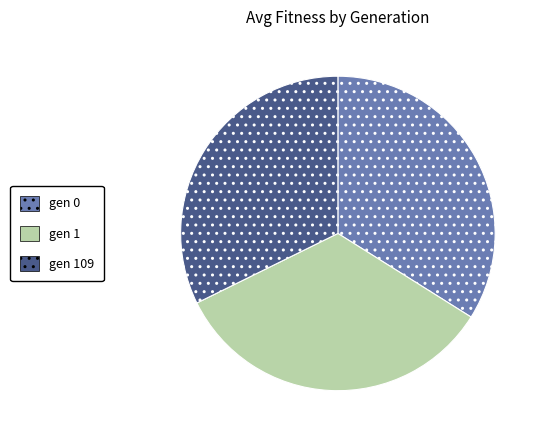

Is there any slice that represents more than half of the pie?

No